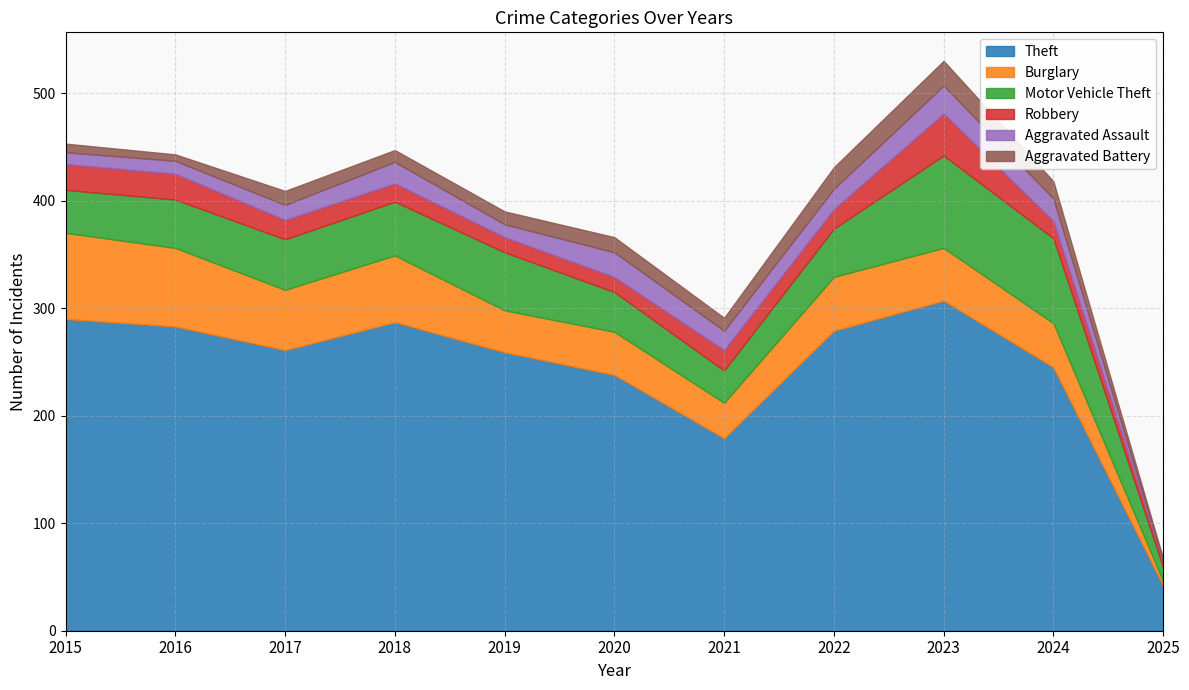

What is the sum of all Aggravated Assault values?

177